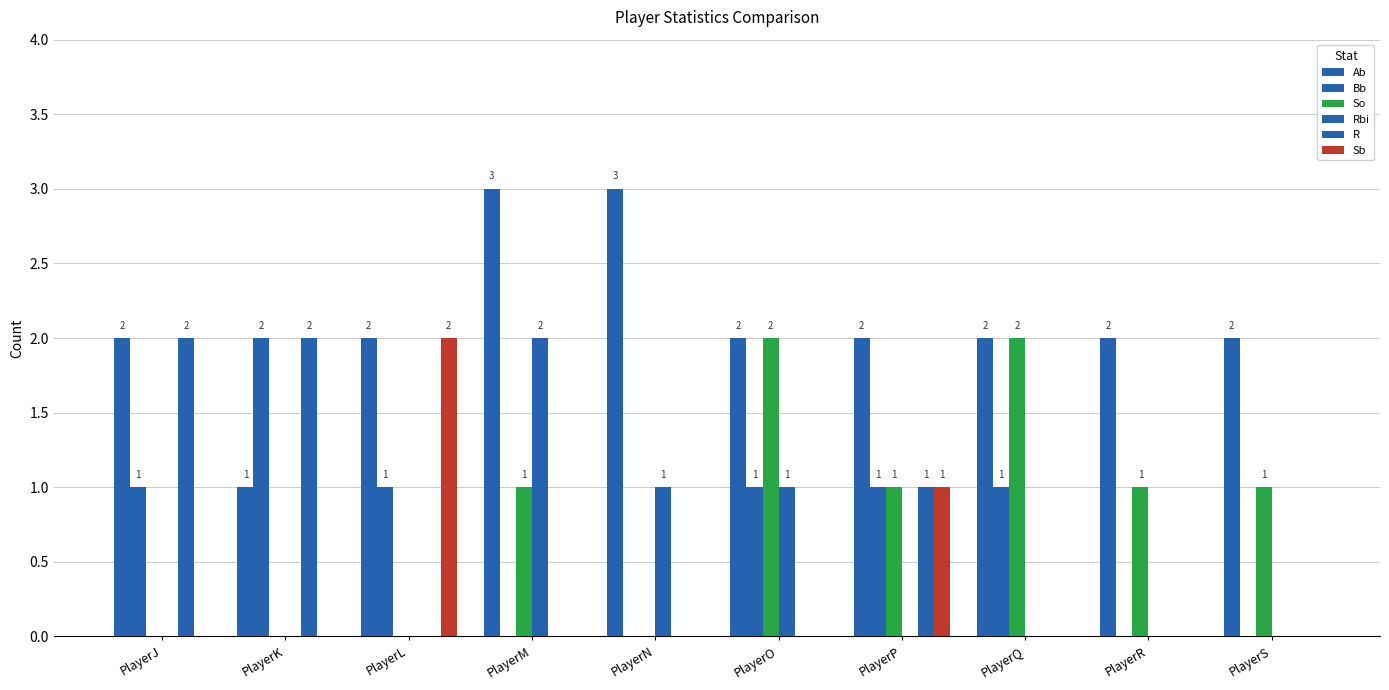

The value of Sb at PlayerR is -1. True or false?

False